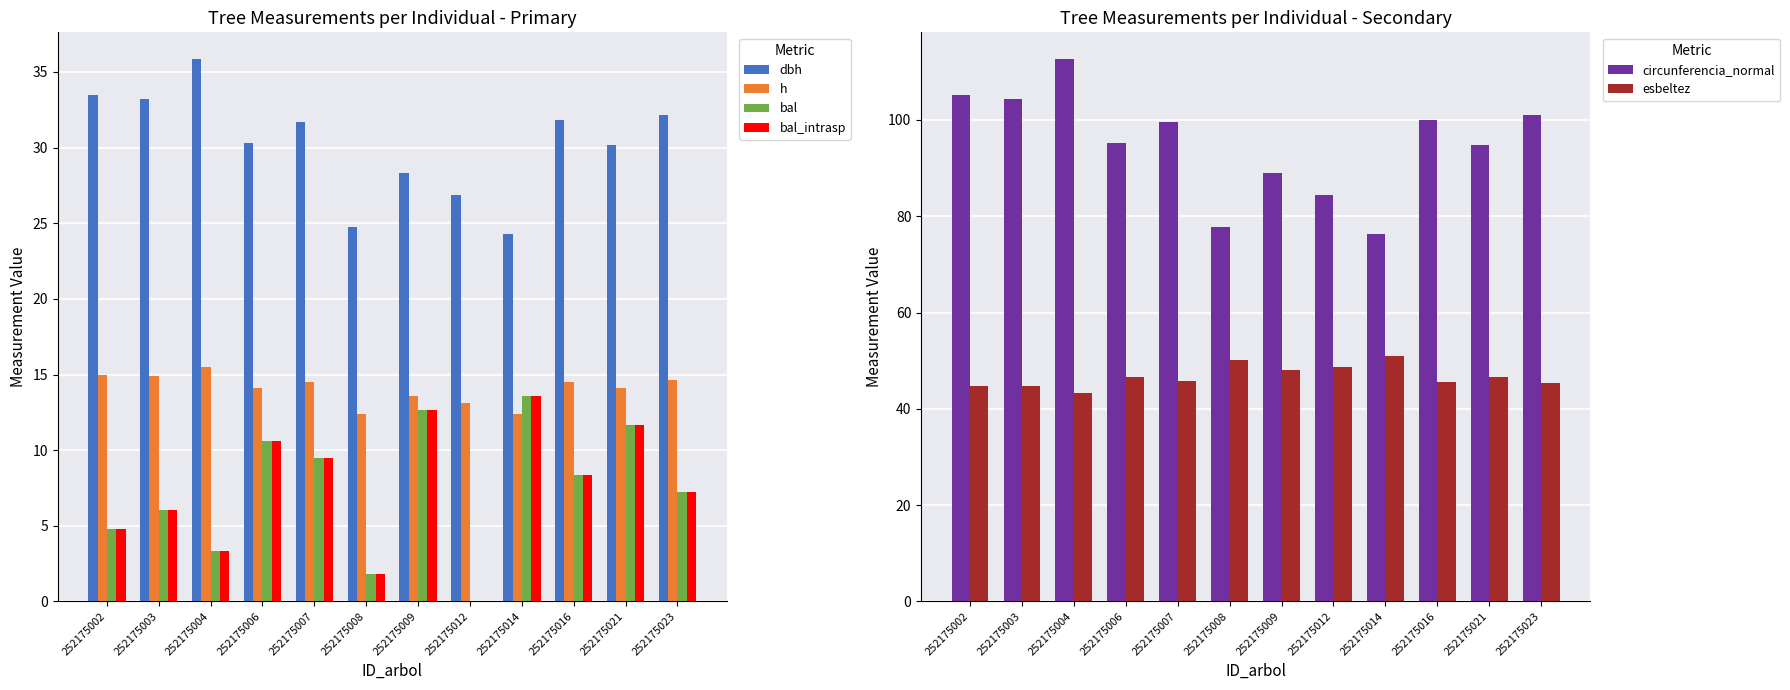

Which category has the lowest value in the bal_intrasp series?

252175012